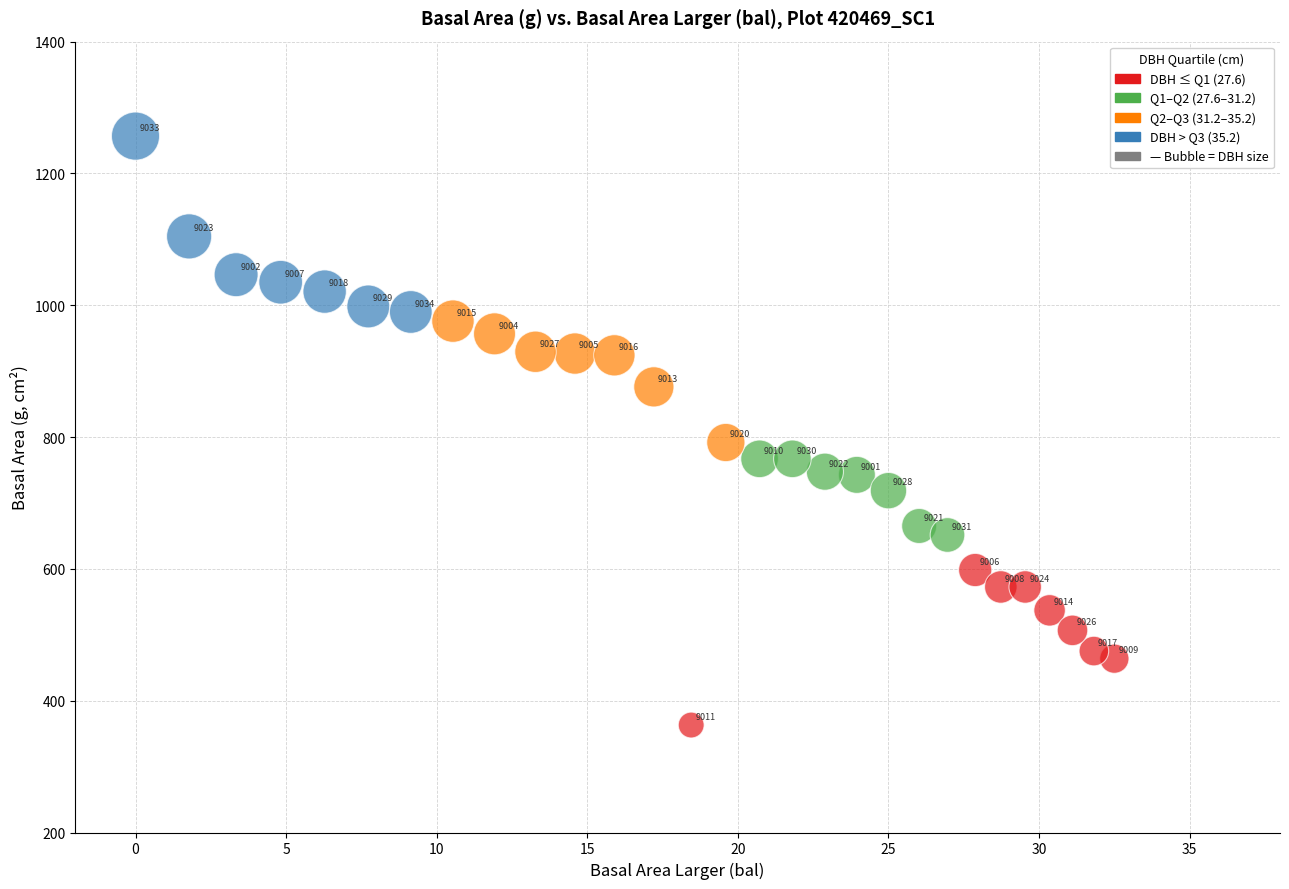

What Y value in the scatter plot is closest to 809?

791.7